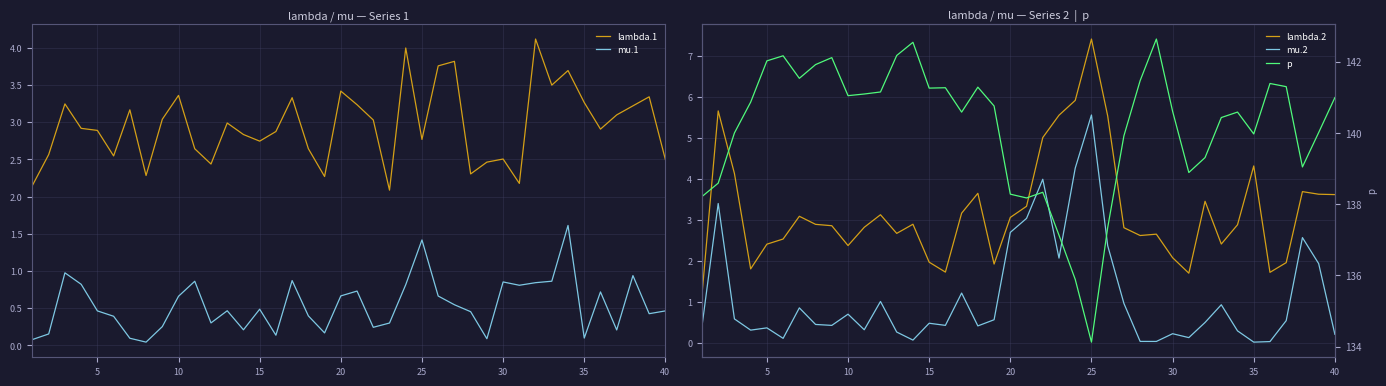

What is the average value of the mu.2 series?

1.1